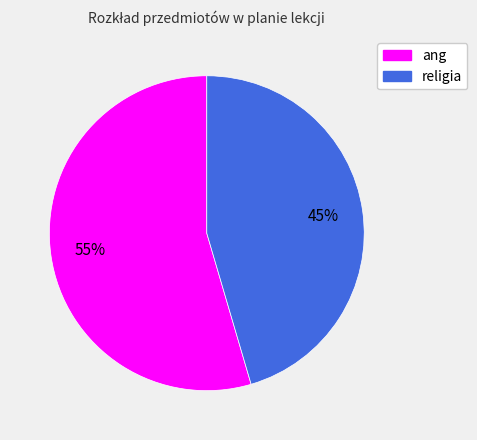

To the nearest percent, what is the average slice percentage?

50%